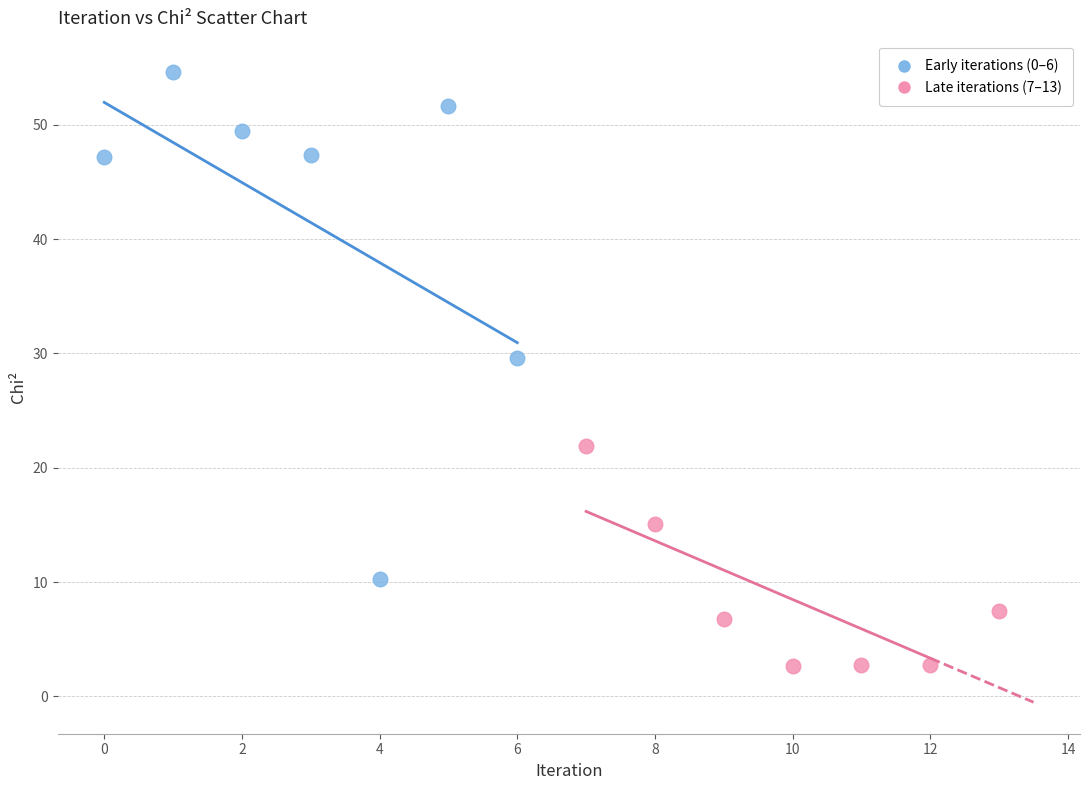

Which series has the largest Y range (max minus min)?

Early iterations (0–6)